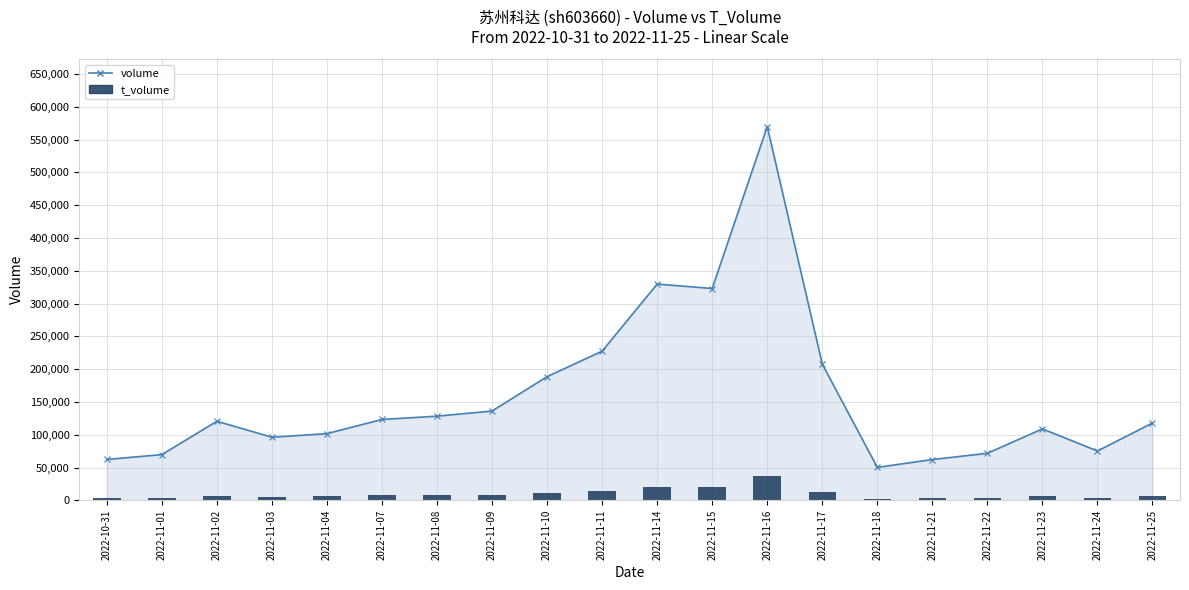

What is the value of the 7th bar from the left?

7676